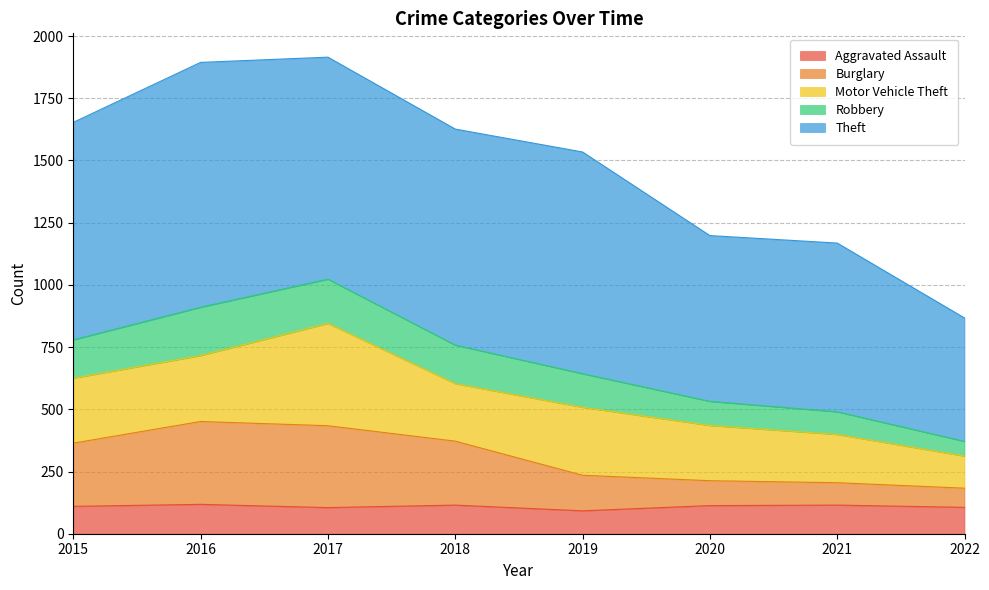

The Aggravated Assault series shows 115 at 2021. True or false?

True